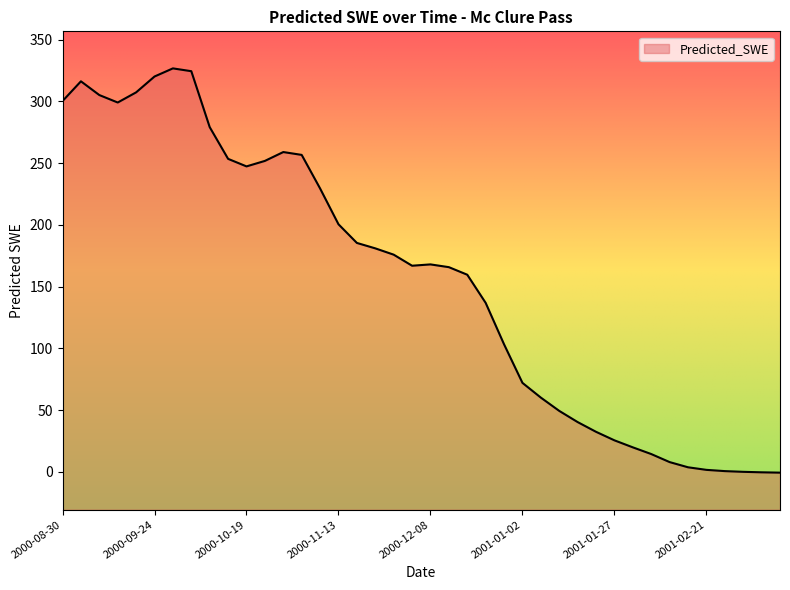

True or false: the data shows 300.2 at 2000-08-30.

True